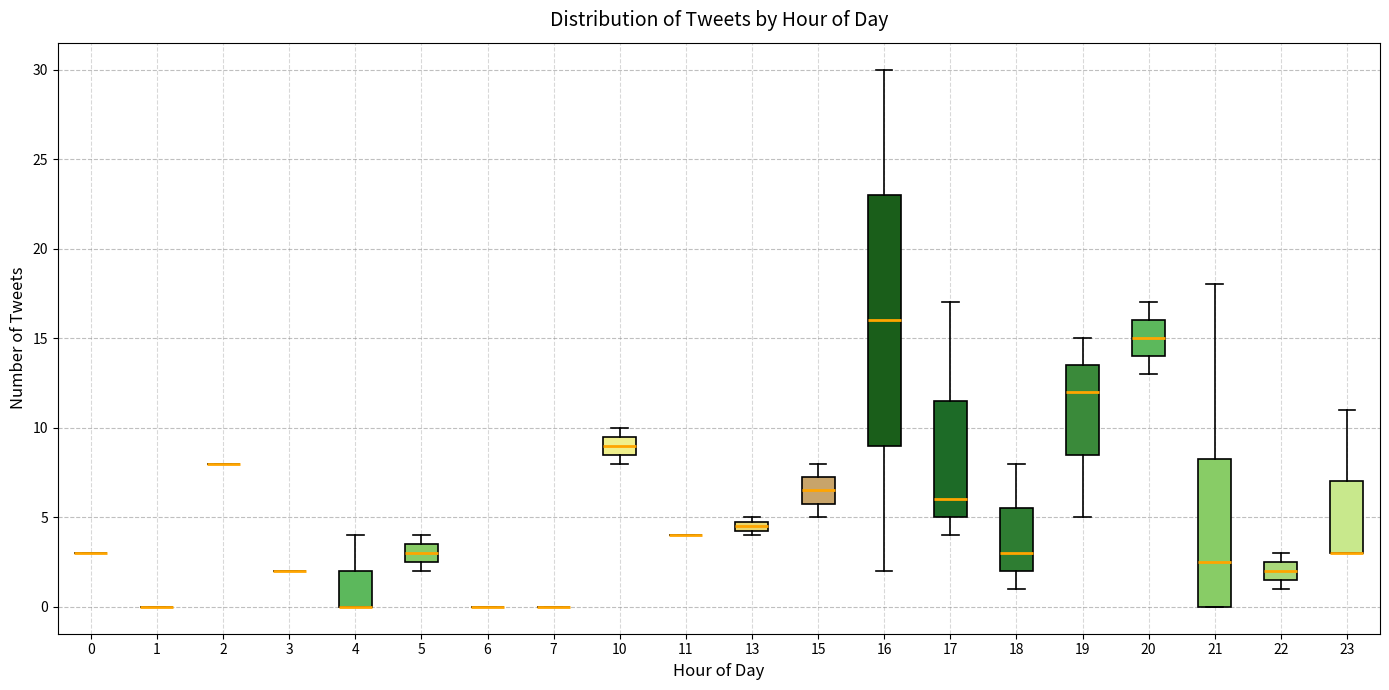

Where is the upper edge of the box at x = 4 on the y-axis? The values are not printed on the chart, so give them approximately, as read against the axis.

2.0